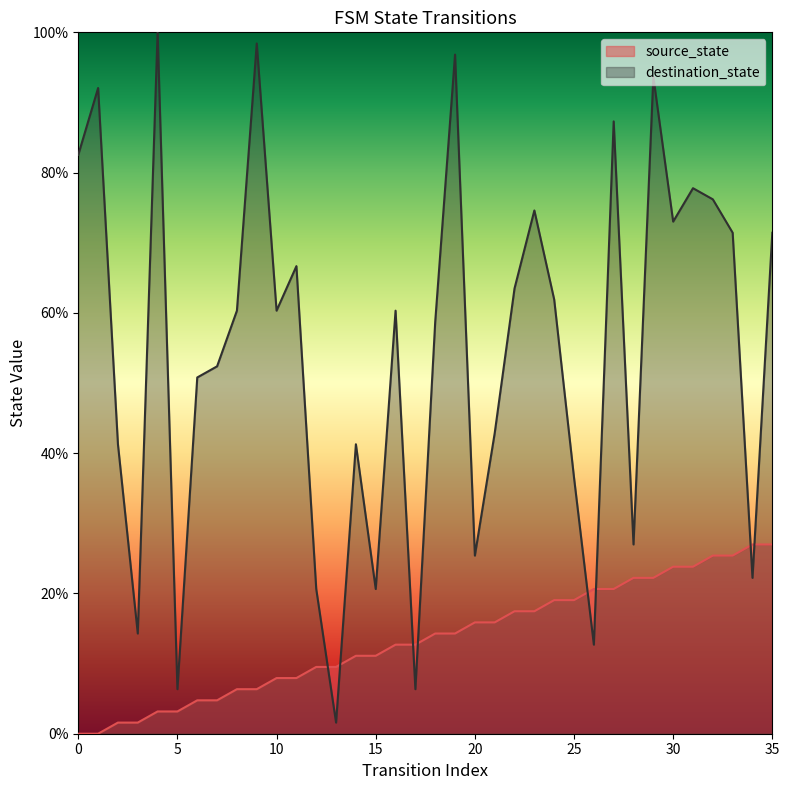

The value of destination_state at 6 is 50.8. True or false?

True